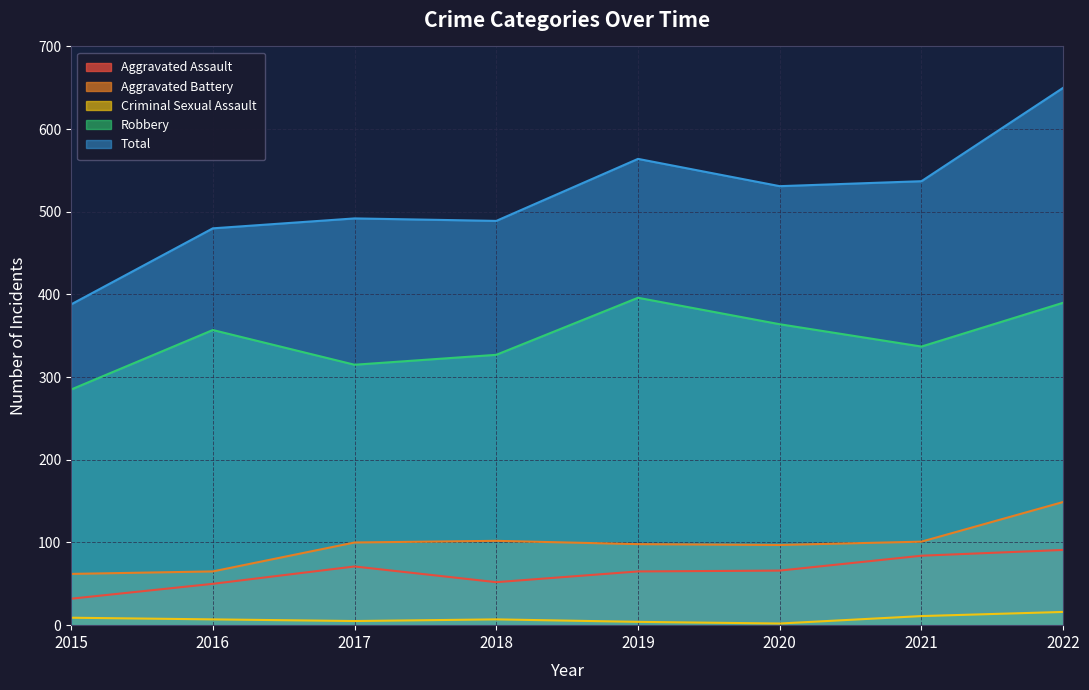

Rank the series at 2017 from lowest to highest value.

Criminal Sexual Assault, Aggravated Assault, Aggravated Battery, Robbery, Total